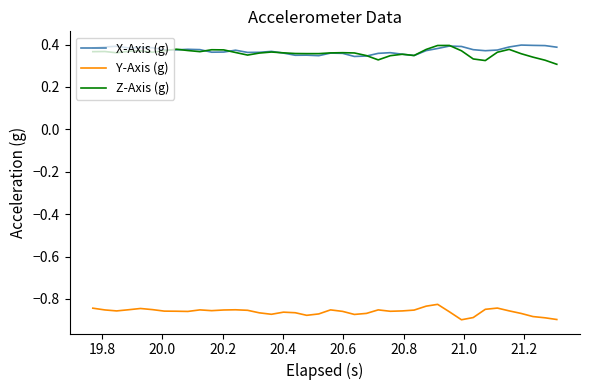

What are all the series names shown in the legend?

X-Axis (g), Y-Axis (g), Z-Axis (g)